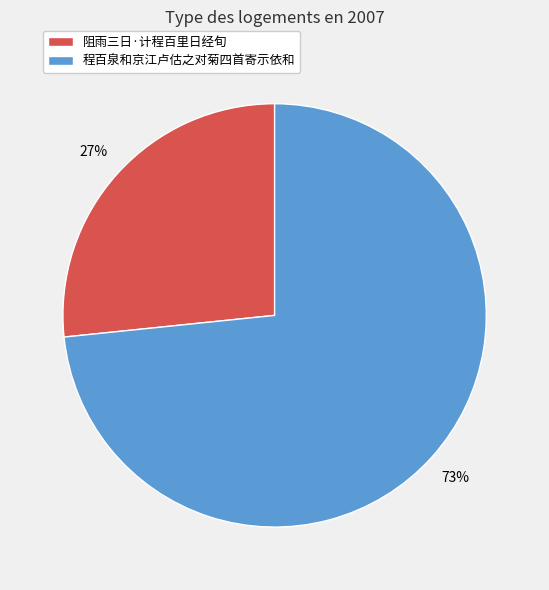

Is there a majority slice in this chart?

Yes